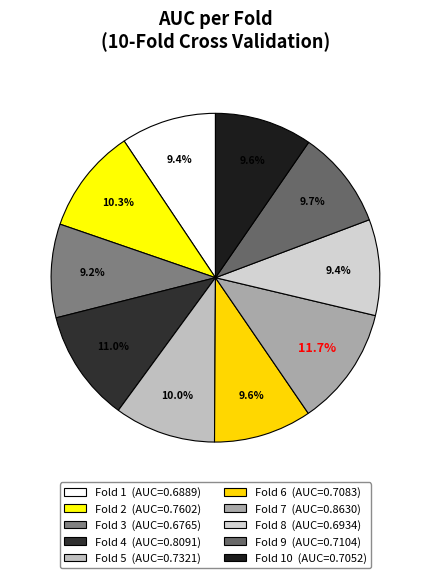

Rank the categories by value from lowest to highest.

Fold 3, Fold 1, Fold 8, Fold 10, Fold 6, Fold 9, Fold 5, Fold 2, Fold 4, Fold 7